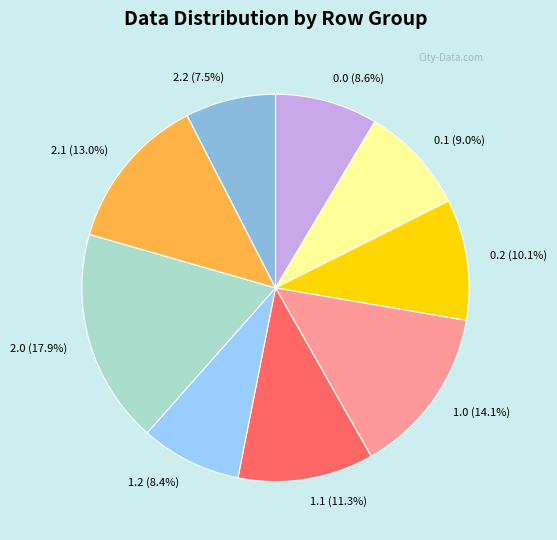

Count the number of slices in the pie.

9